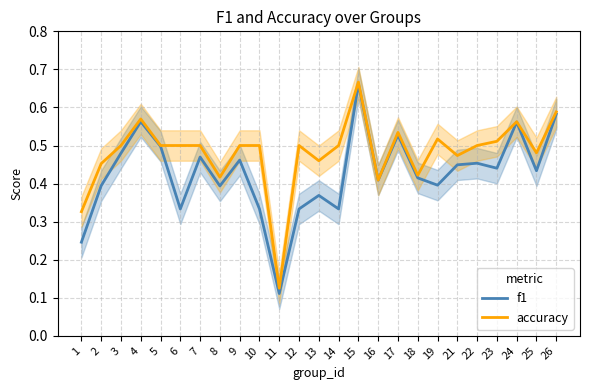

How many distinct data groups are displayed?

2